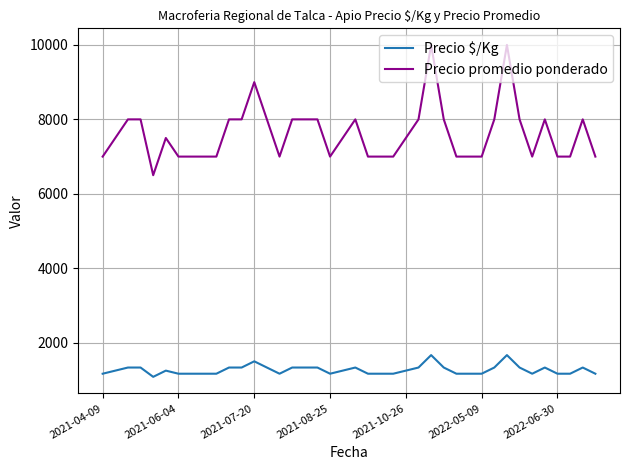

Which series has the largest total across all categories?

Precio promedio ponderado